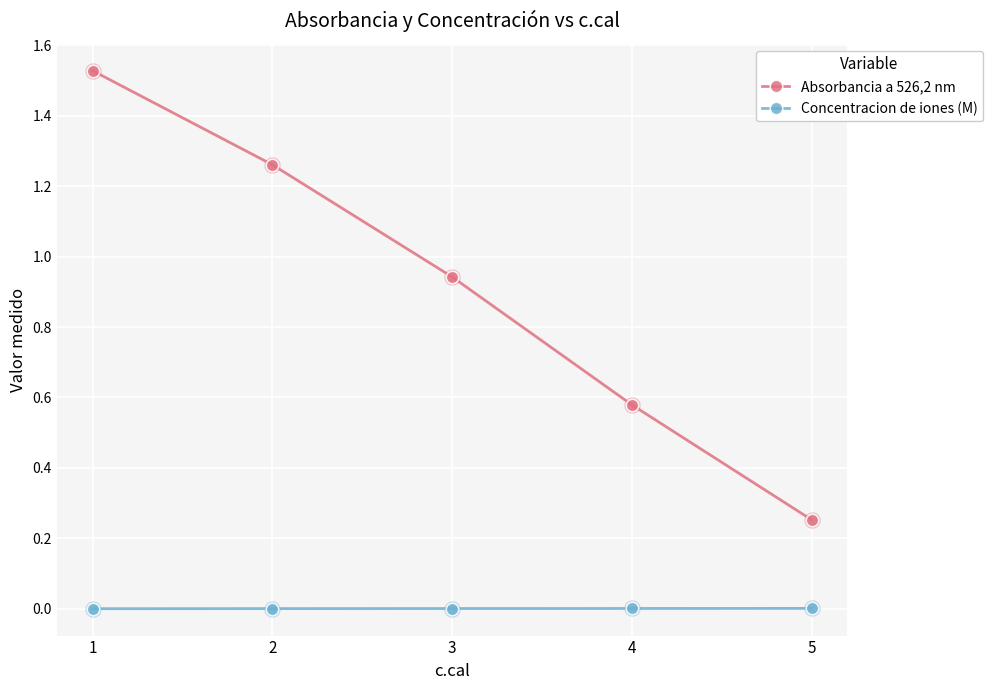

Which series has the largest Y range (max minus min)?

Absorbancia a 526,2 nm